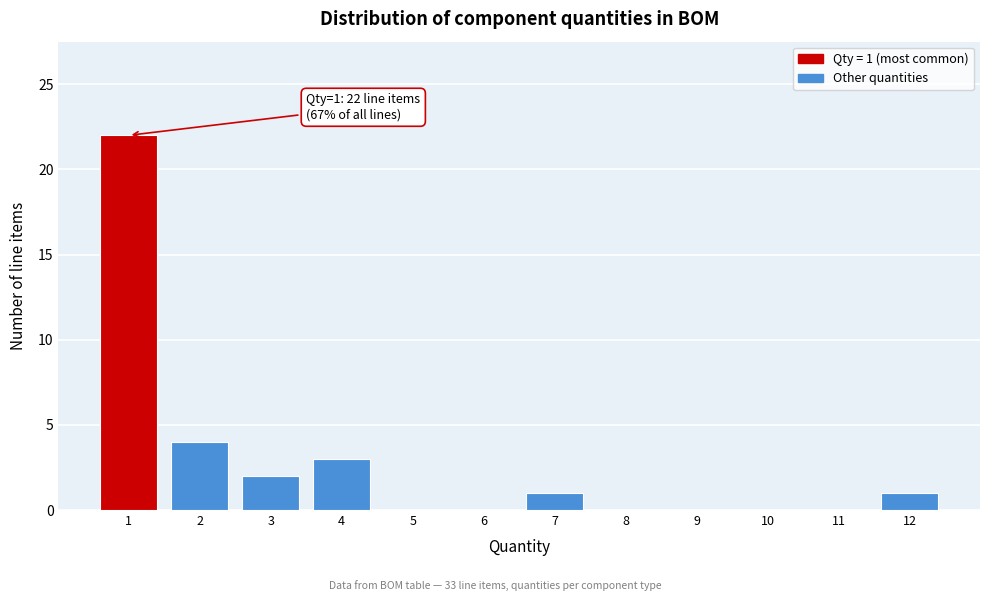

Reading left to right, extract all data points from this chart.

1=22	2=4	3=2	4=3	5=0	6=0	7=1	8=0	9=0	10=0	11=0	12=1